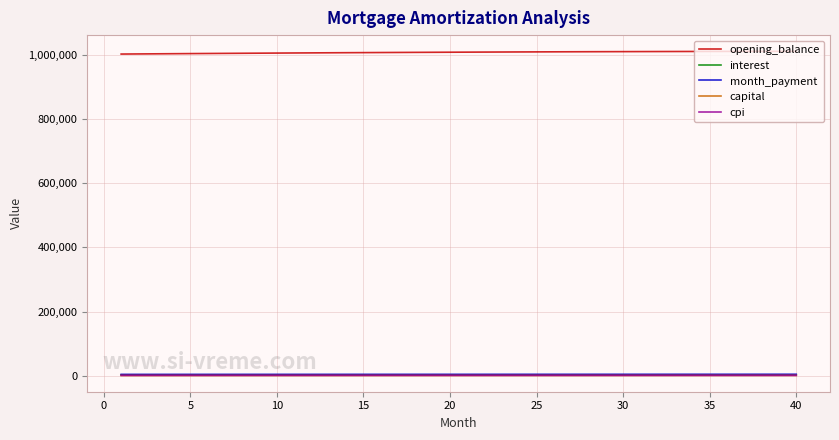

What is the maximum value shown in the chart?

1010345.9